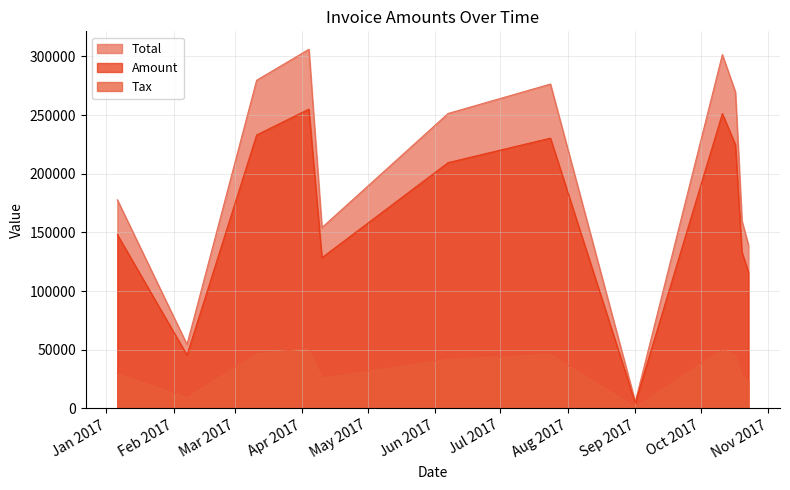

True or false: Total and Tax cross at least once.

False